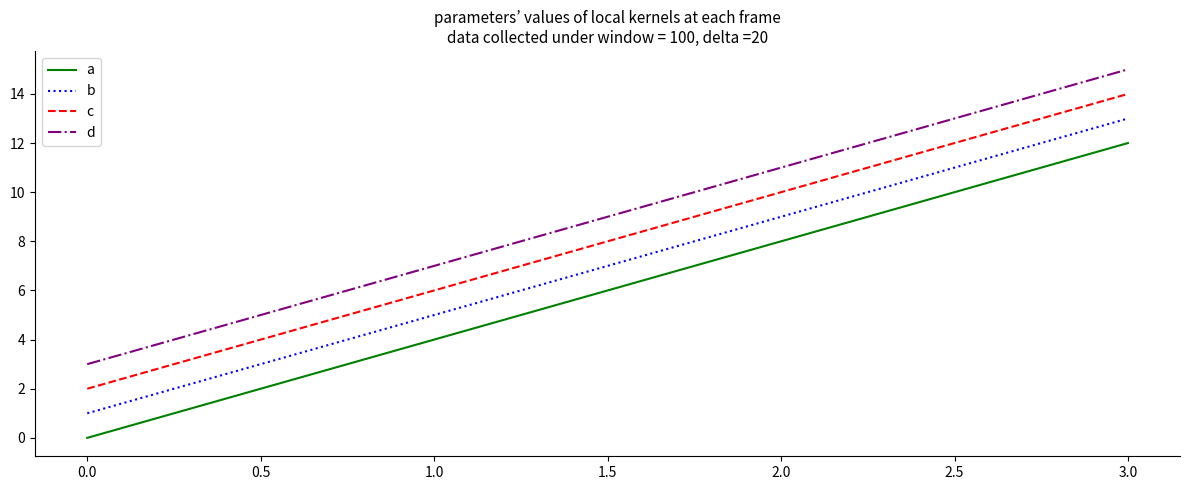

List the series in order of their peak value, highest first.

d, c, b, a